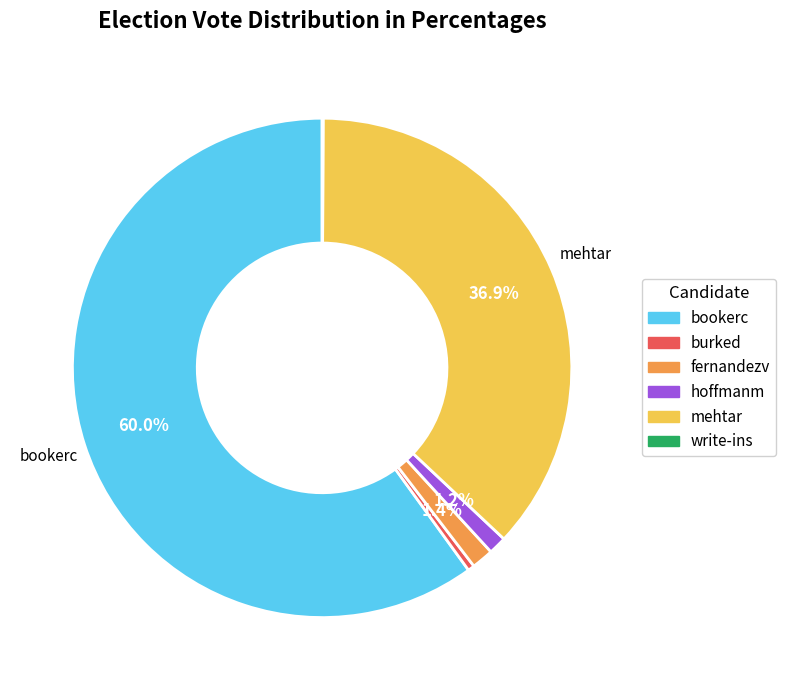

Which slice is the largest?

bookerc